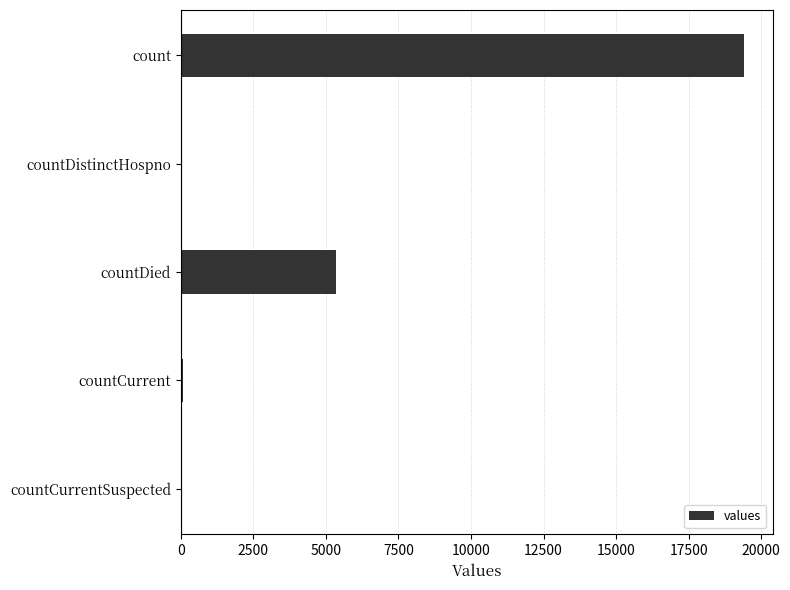

Count the number of data series in this chart.

1